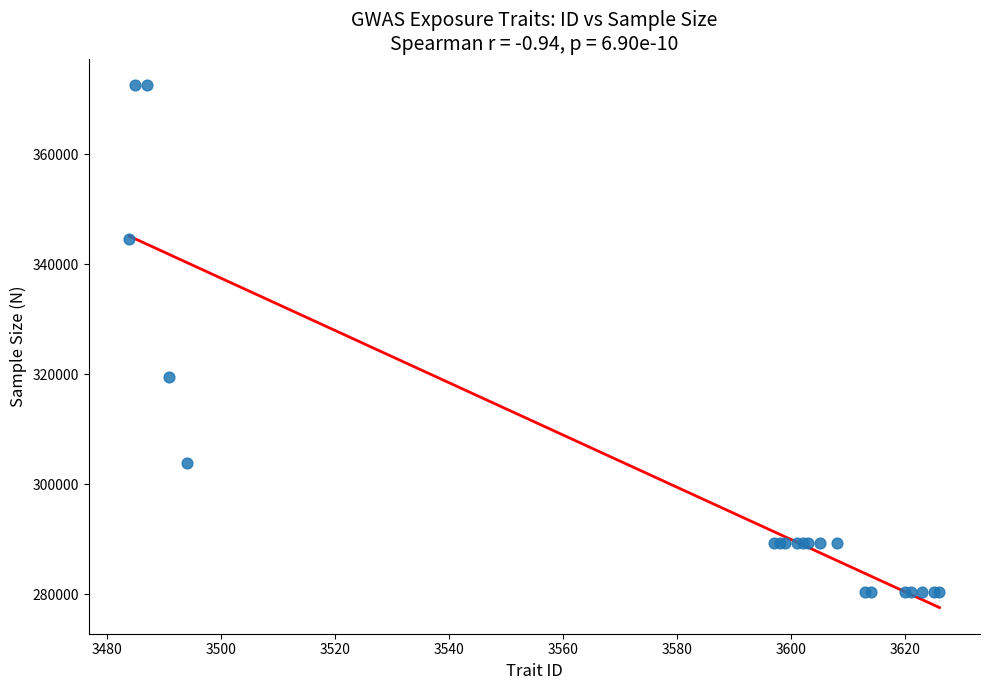

What Y value in the scatter plot is closest to 326530?

319477